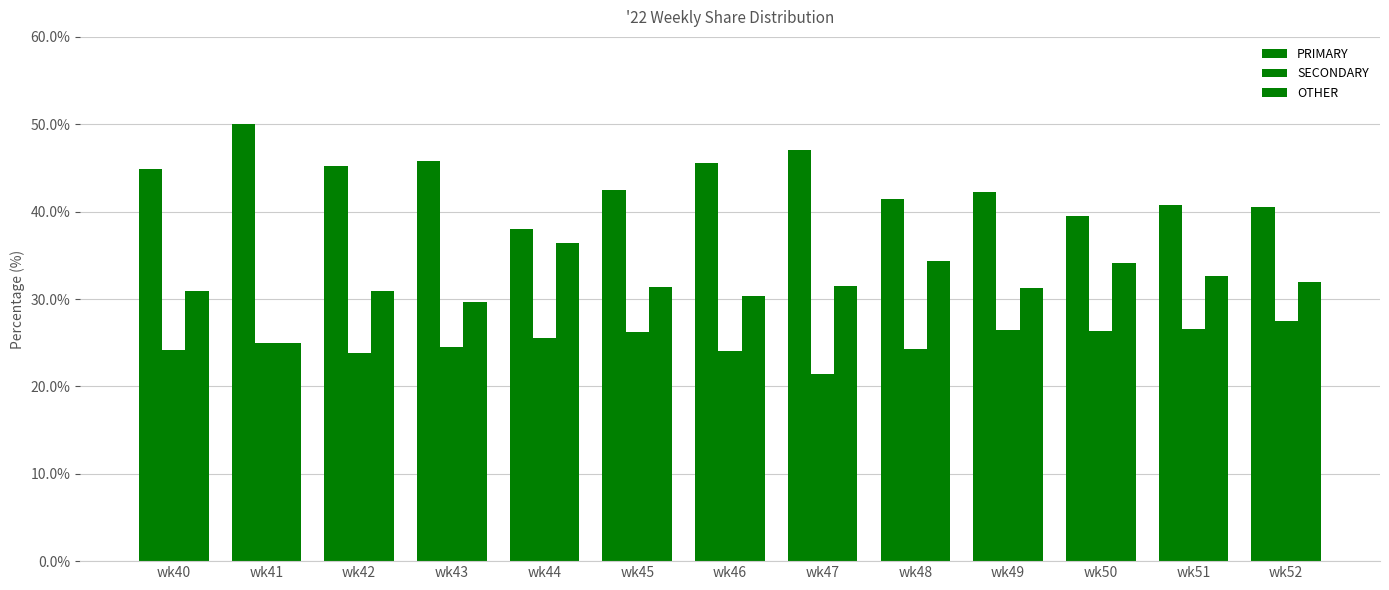

What is the value of the SECONDARY bar at the 9th from the left?

24.2